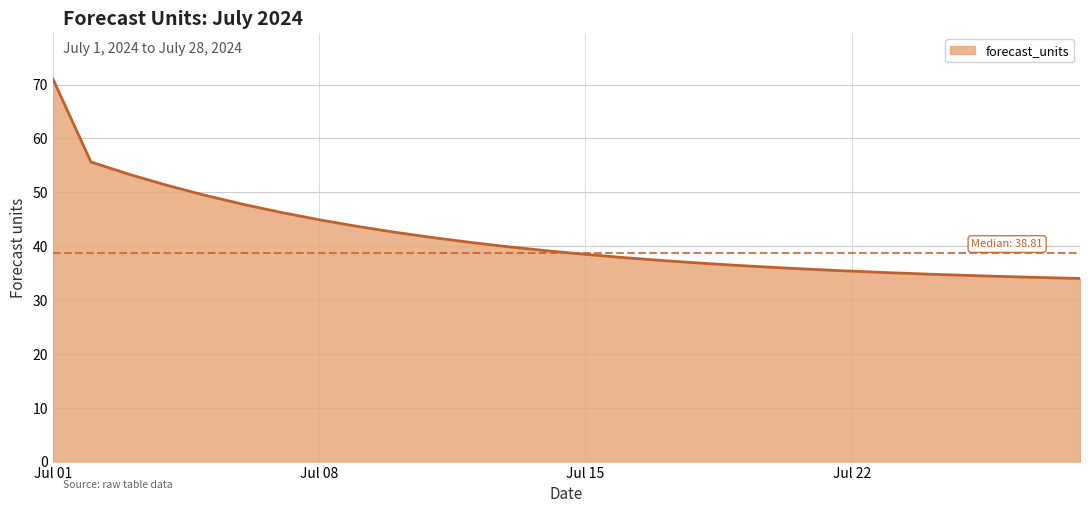

What is the difference between the maximum and minimum values?

37.1